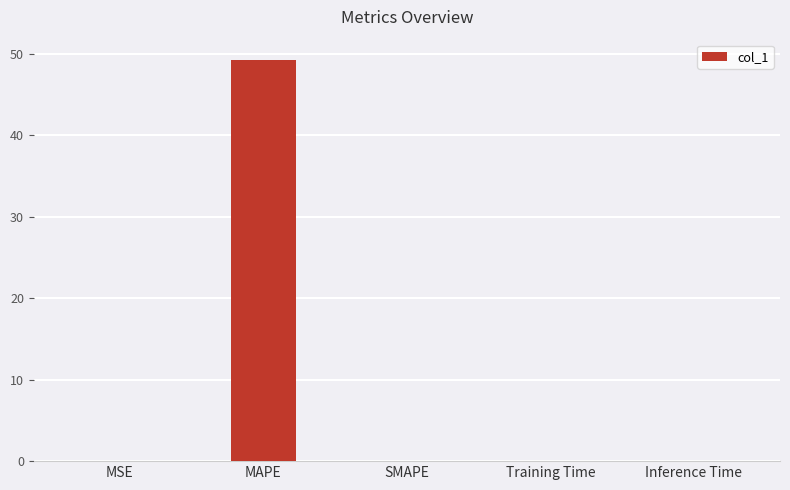

The value at Inference Time is 0.0. True or false?

True